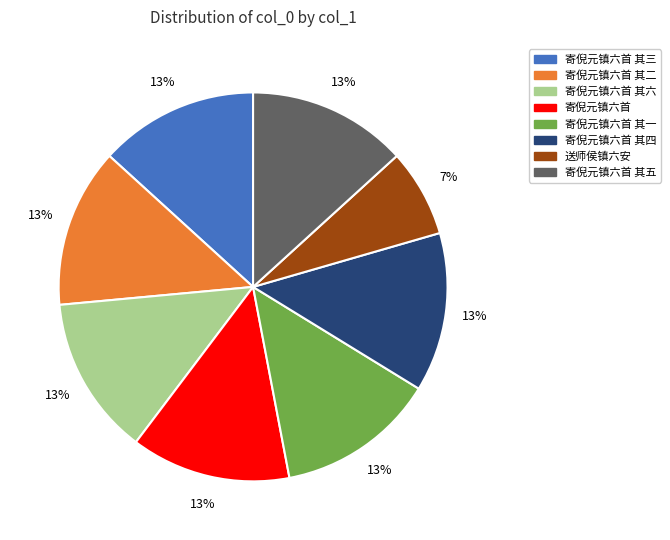

What is the ratio of the value at 寄倪元镇六首 其一 to the value at 寄倪元镇六首 其二?

1.0